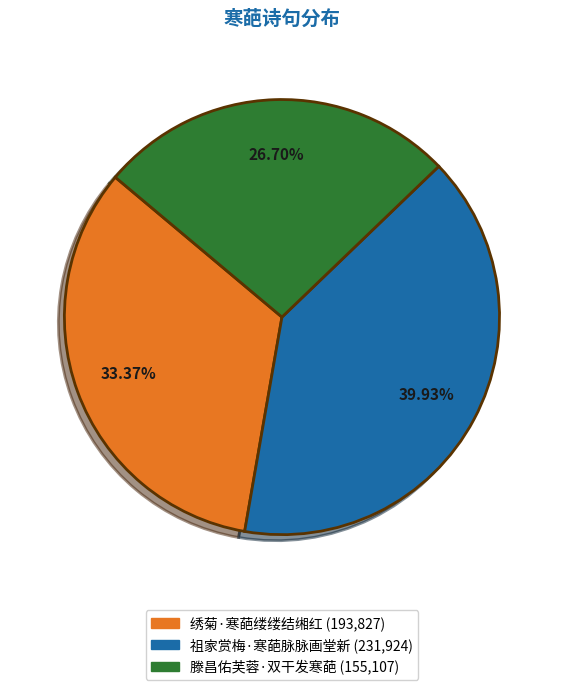

Which slice is the largest?

祖家赏梅·寒葩脉脉画堂新